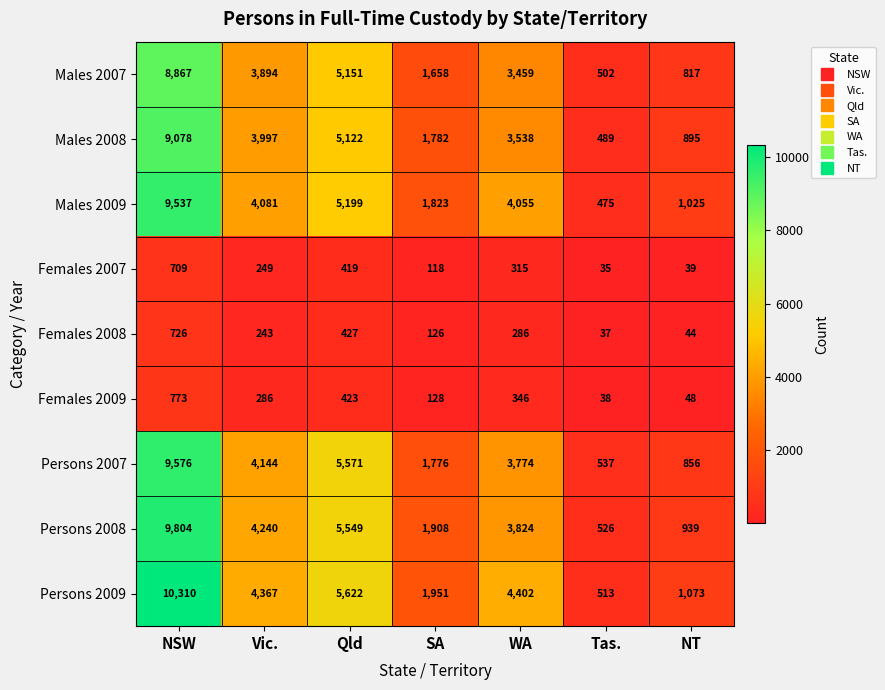

What is the total value across all series at Qld?

33483